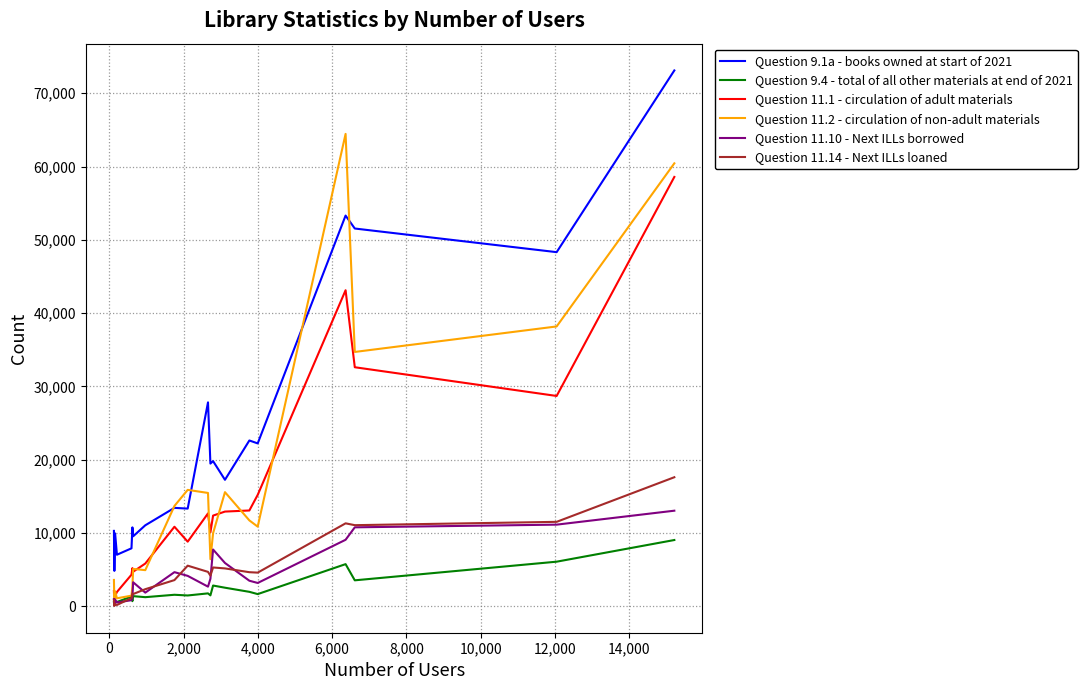

List the series in order of their peak value, lowest first.

Question 9.4 - total of all other materials at end of 2021, Question 11.10 - Next ILLs borrowed, Question 11.14 - Next ILLs loaned, Question 11.1 - circulation of adult materials, Question 11.2 - circulation of non-adult materials, Question 9.1a - books owned at start of 2021